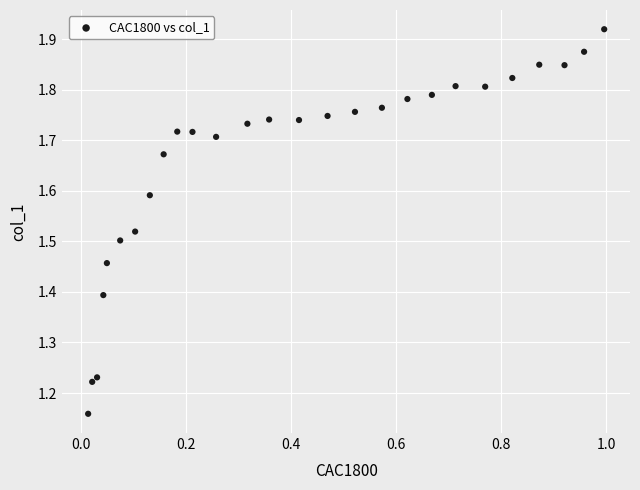

What is the range of X values (max minus min)?

1.0